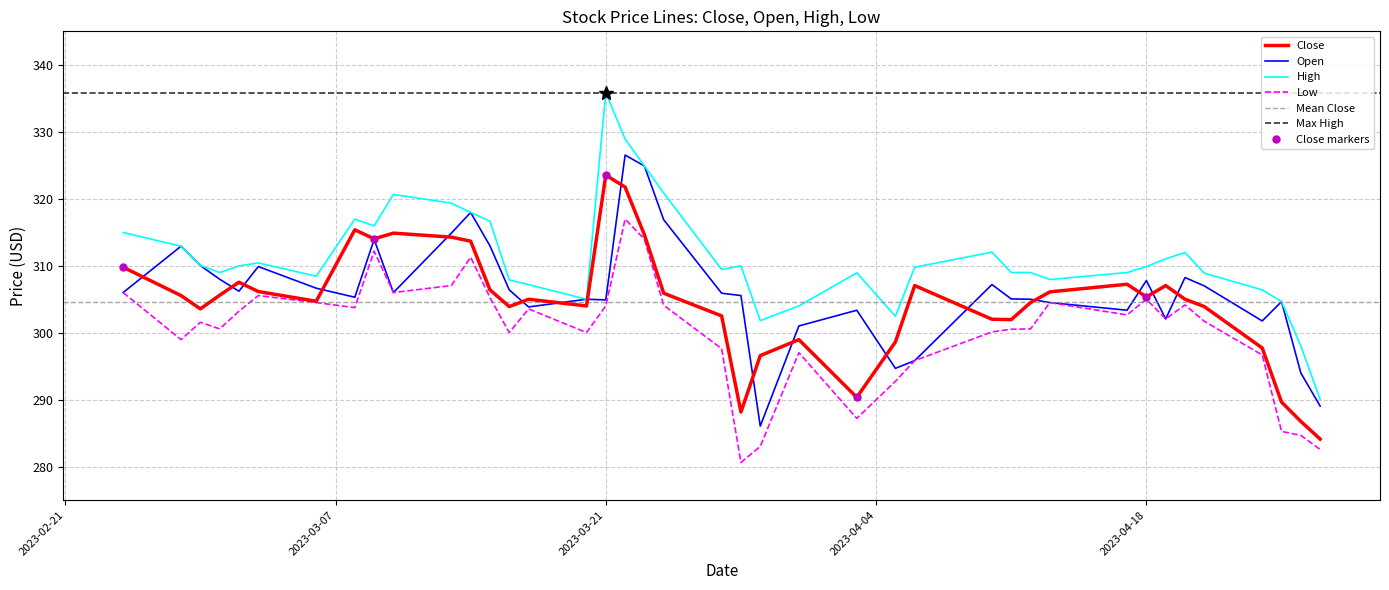

How many data points in High are less than 309?

18